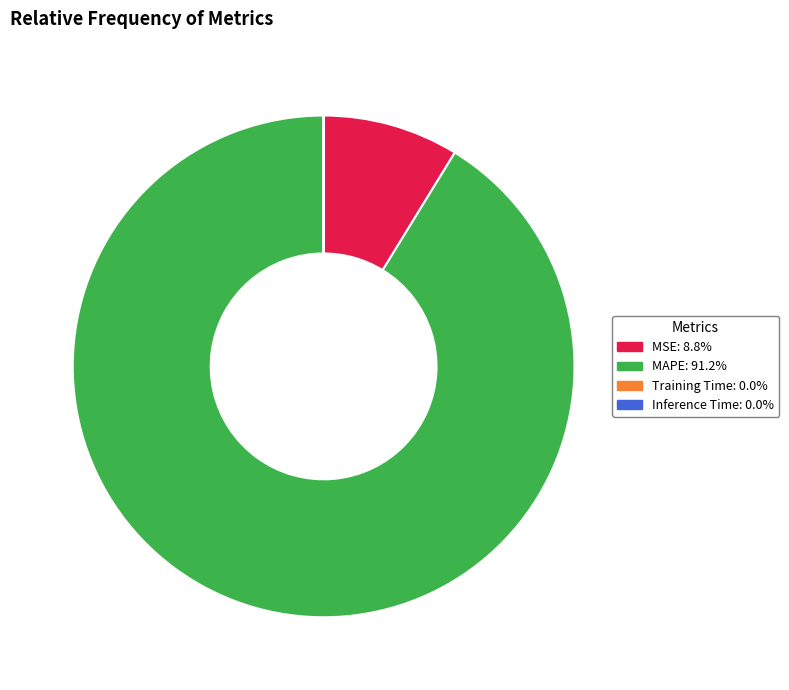

Which category accounts for the majority?

MAPE